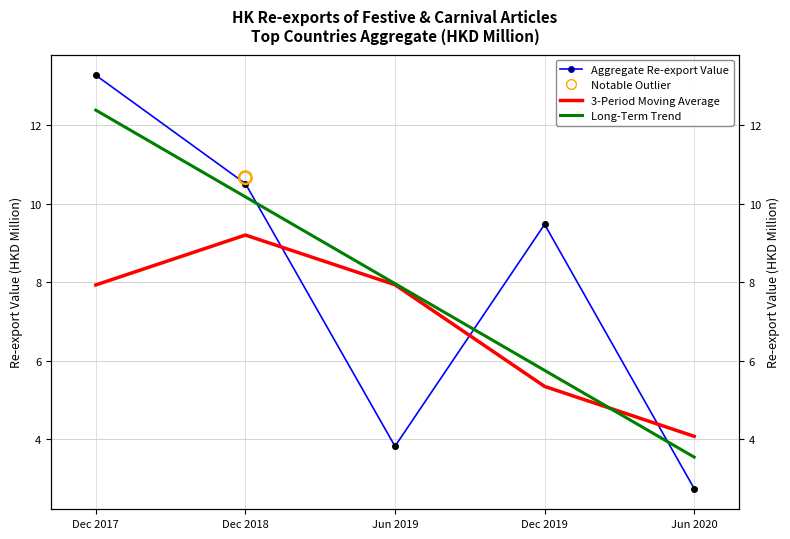

At which category is the sum across all series the highest?

Dec 2017